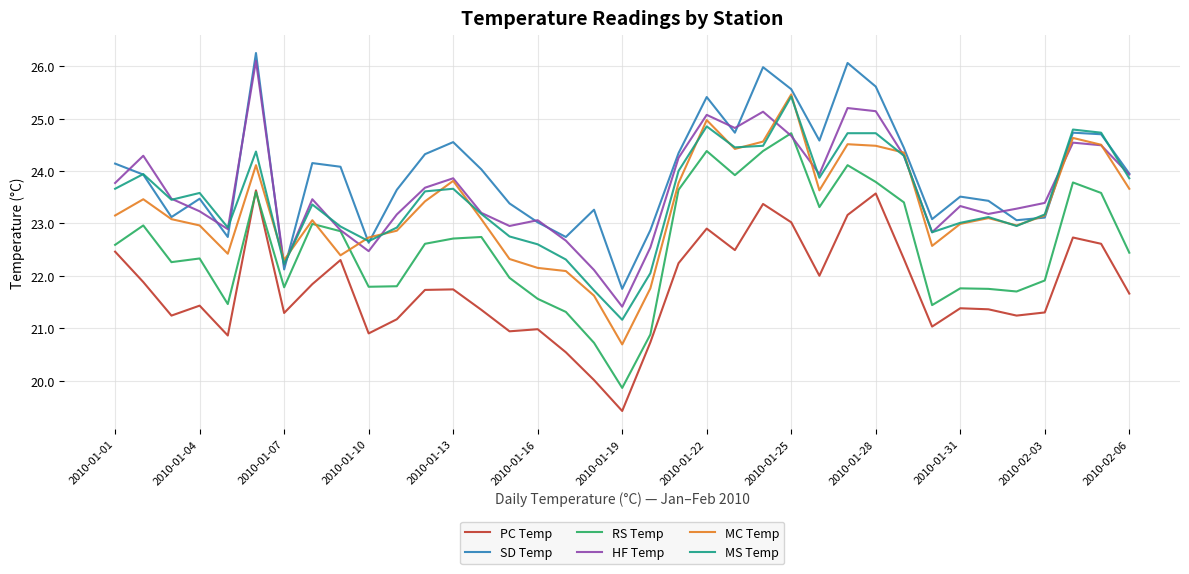

Which series has the largest total across all categories?

SD Temp